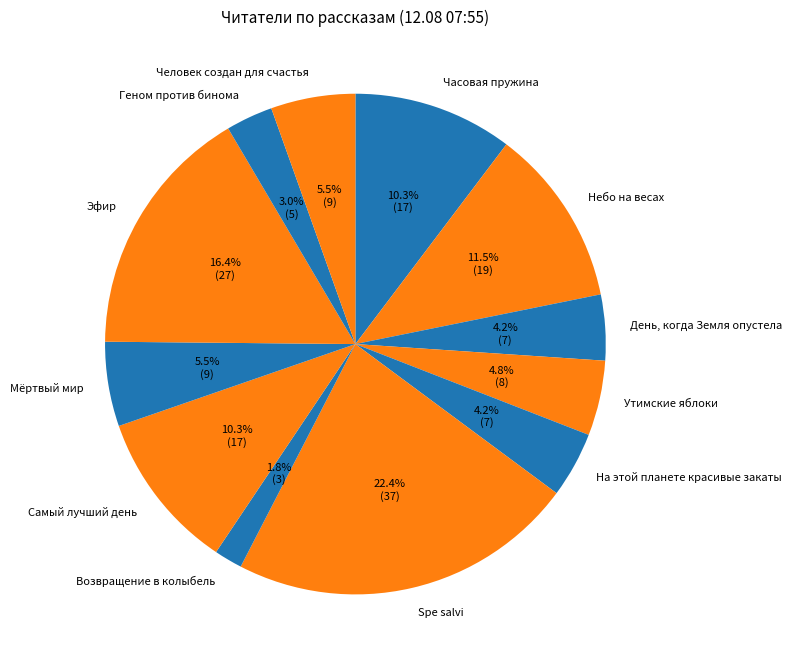

What is the smallest slice in the pie chart?

Возвращение в колыбель